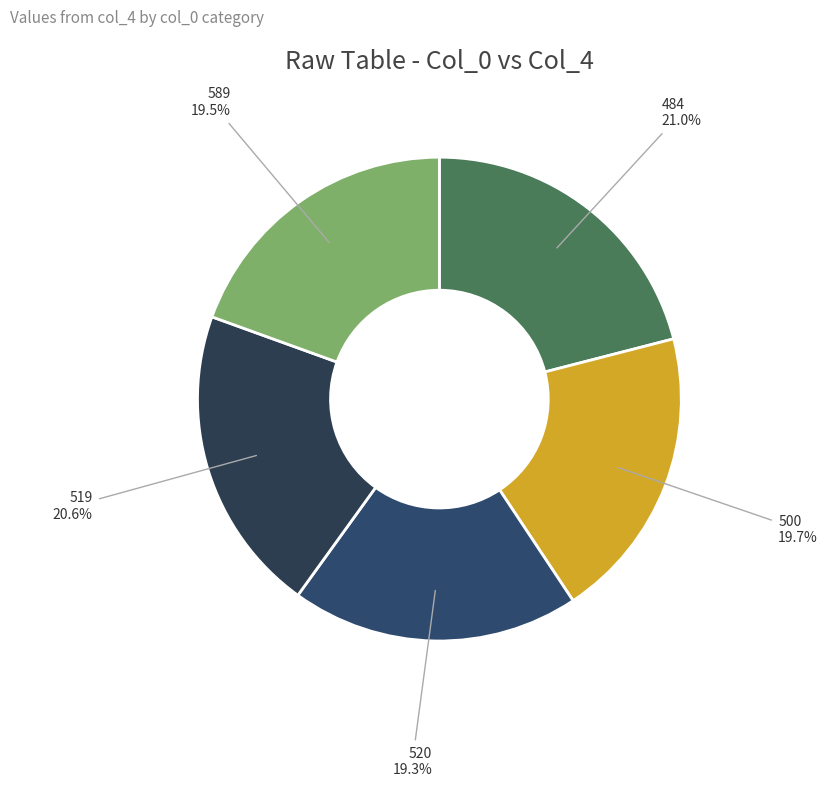

Is 520 the majority of the pie?

No